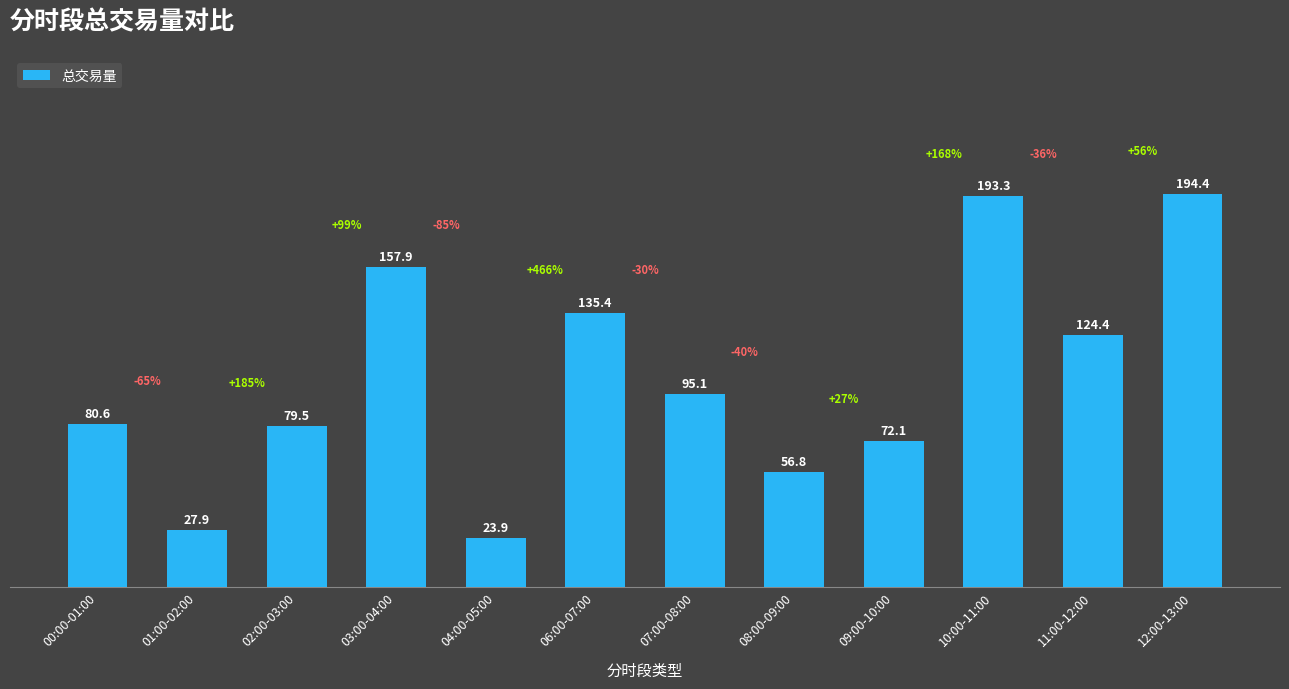

Rank the categories by value from lowest to highest.

04:00-05:00, 01:00-02:00, 08:00-09:00, 09:00-10:00, 02:00-03:00, 00:00-01:00, 07:00-08:00, 11:00-12:00, 06:00-07:00, 03:00-04:00, 10:00-11:00, 12:00-13:00